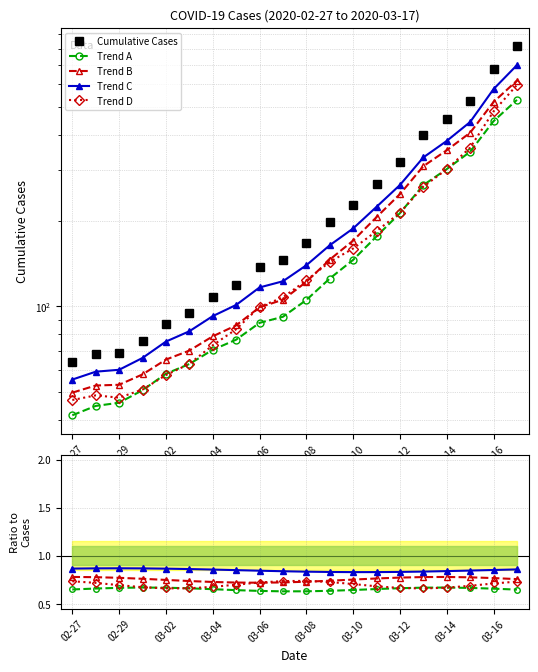

Which series has the largest total across all categories?

Cumulative Cases